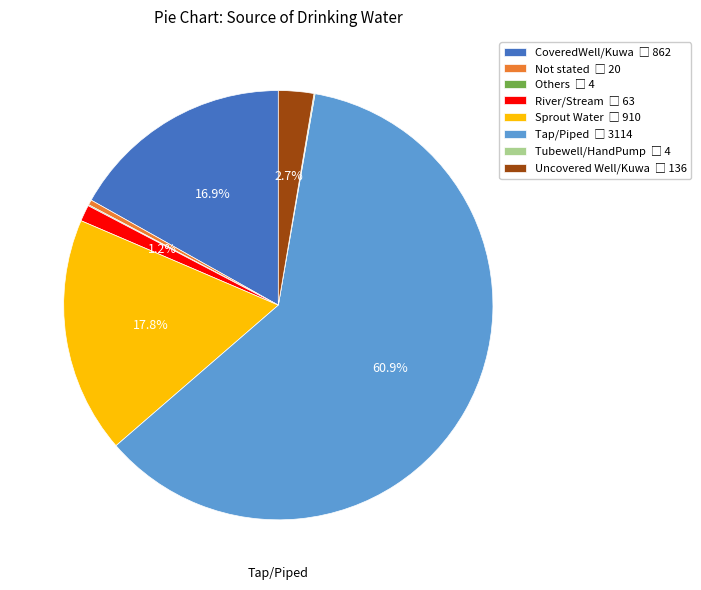

Which has a higher value, Sprout Water or Tap/Piped?

Tap/Piped